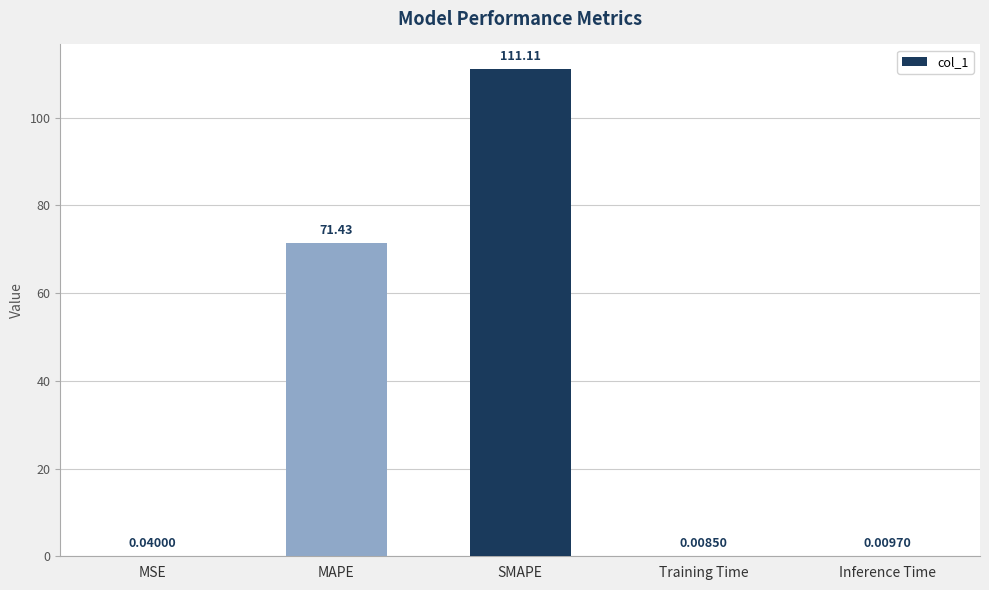

What is the change in value from MAPE to Inference Time?

-71.4